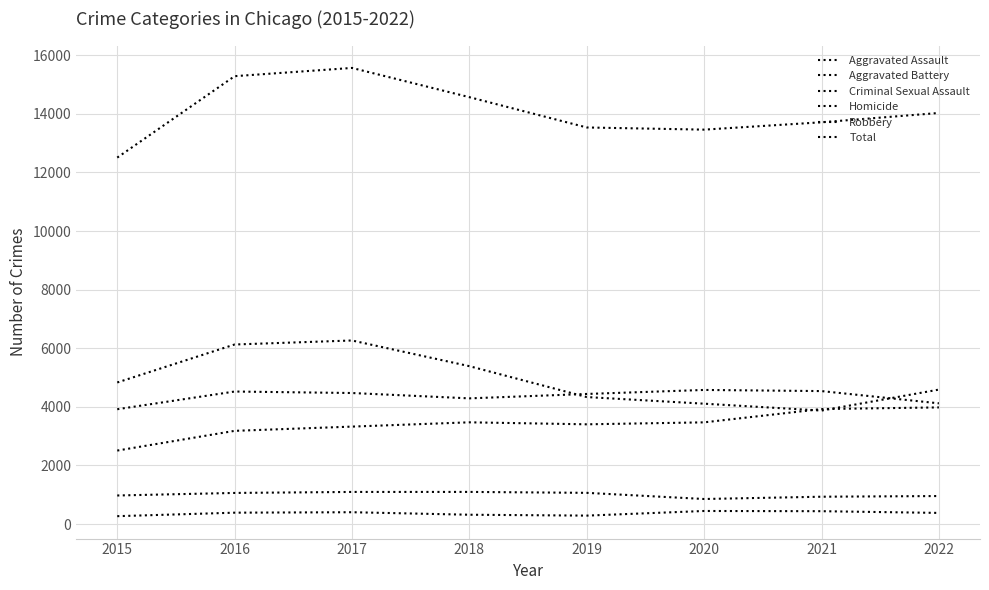

Between which two adjacent categories do Aggravated Battery and Robbery first intersect?

2018 and 2019